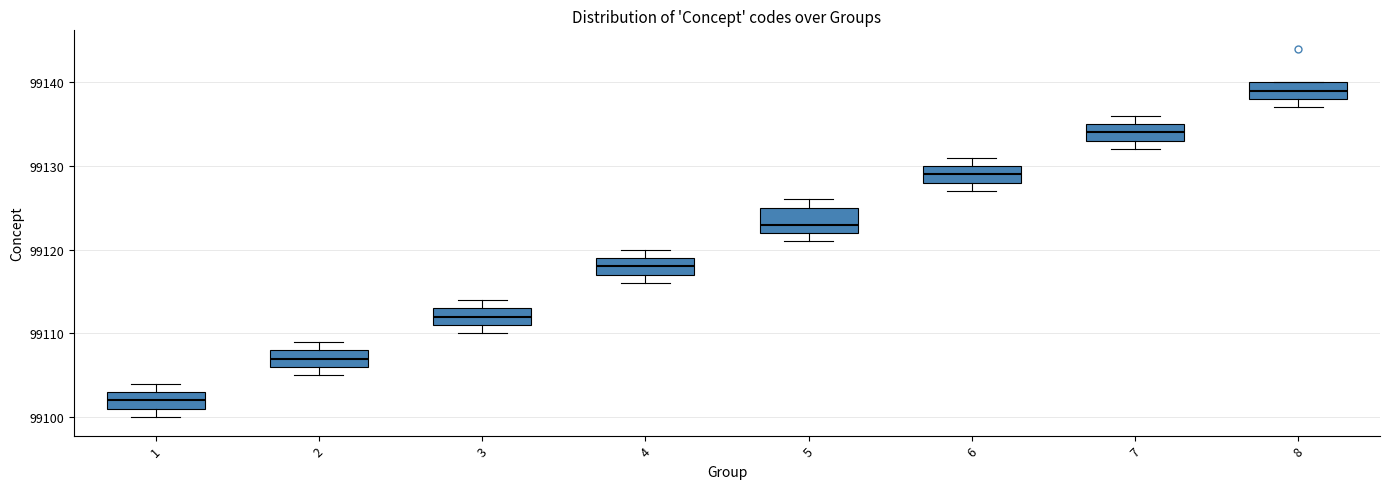

Comparing the boxes themselves (not the whiskers), which one is the tallest?

5